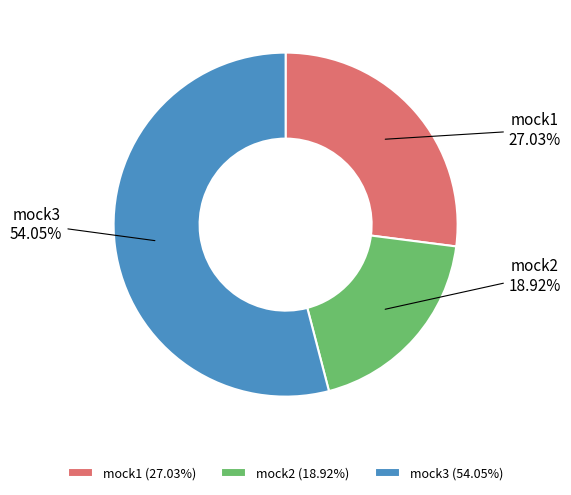

Approximately how many times larger is the value at mock1 compared to mock3?

0.5